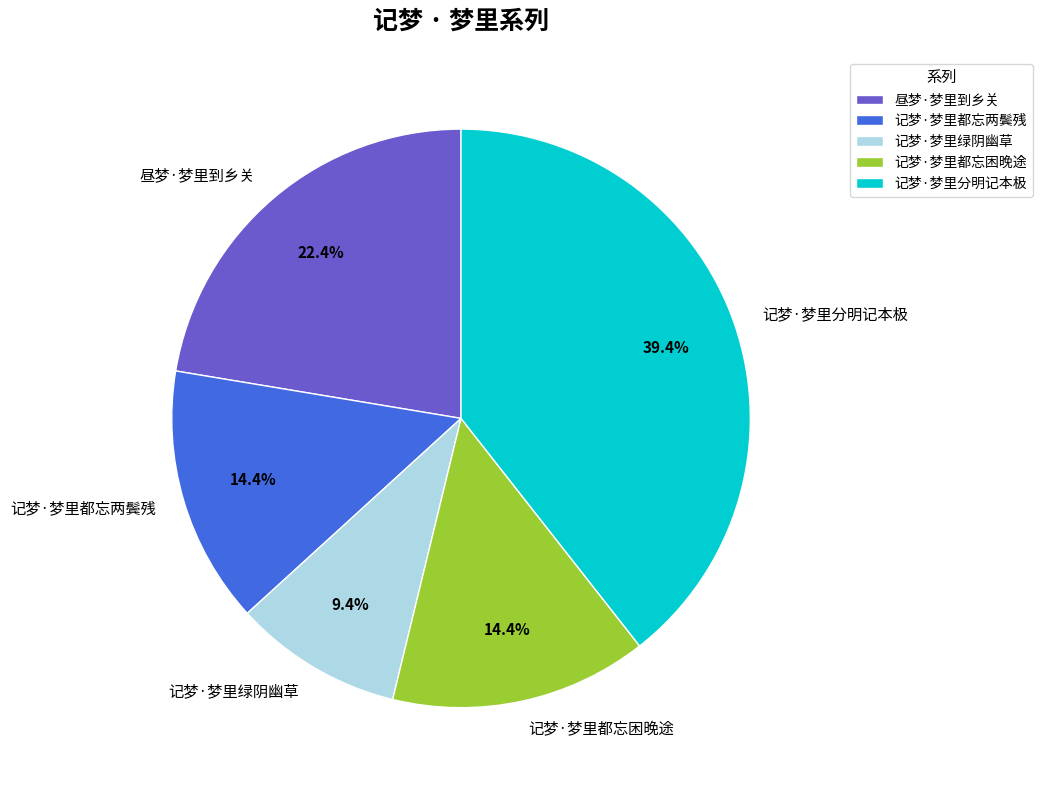

How many slices are in this pie chart?

5